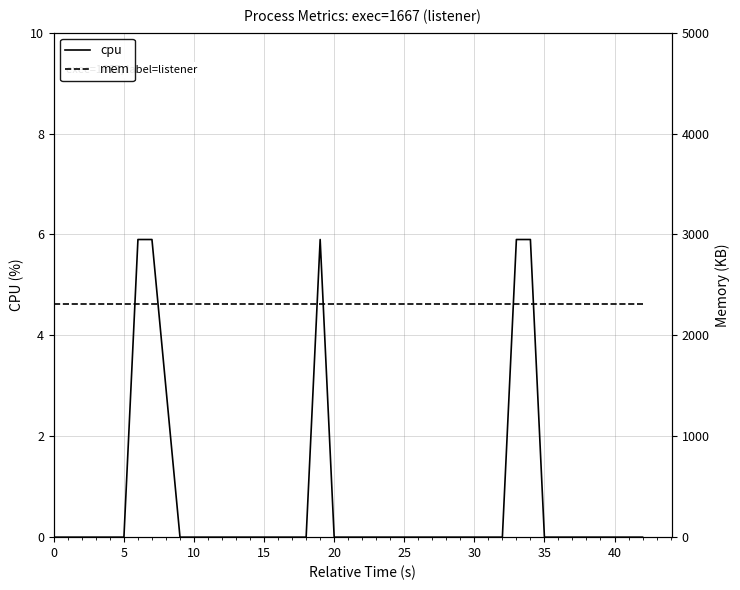

Is it true that cpu equals 0.0 at 5?

True